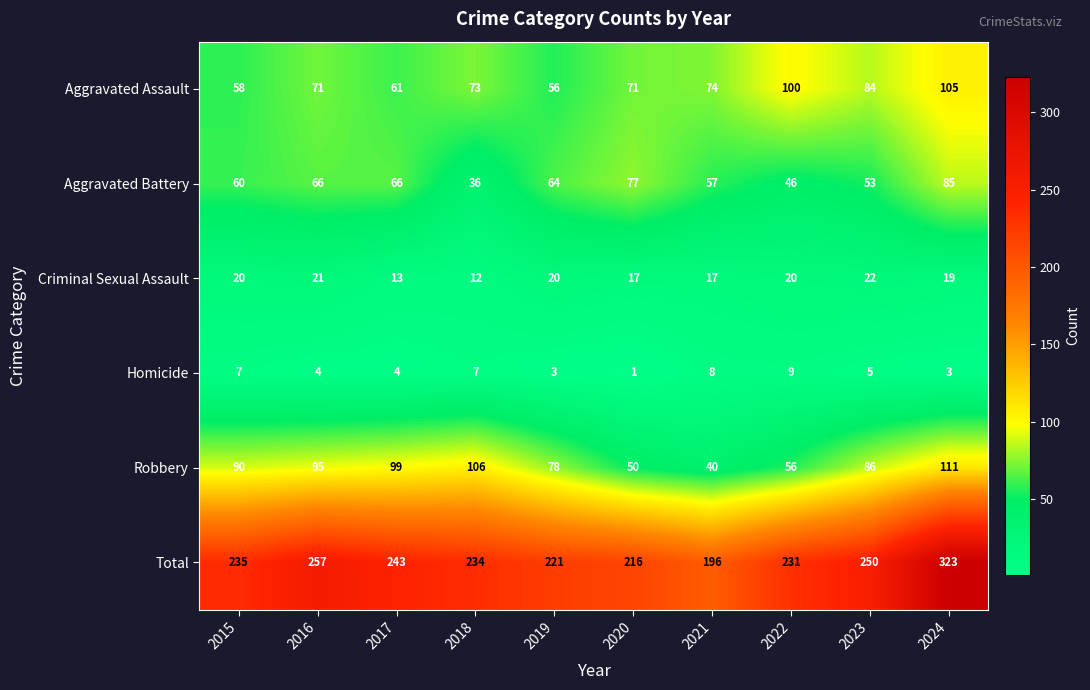

What is the total value across all series at 2016?

514